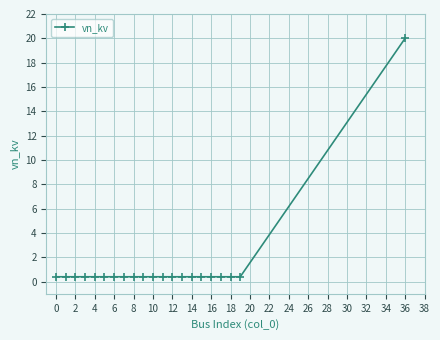

What is the maximum value shown in the chart?

20.0